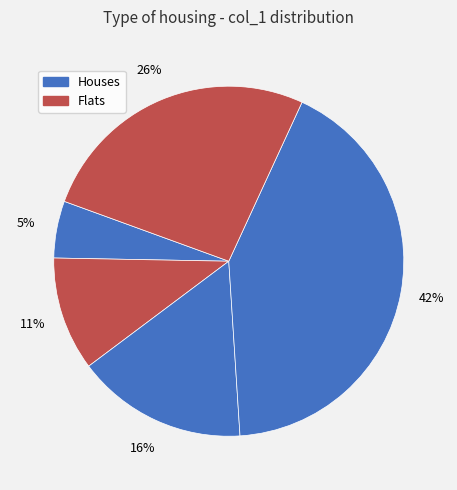

How many slices are in this pie chart?

5